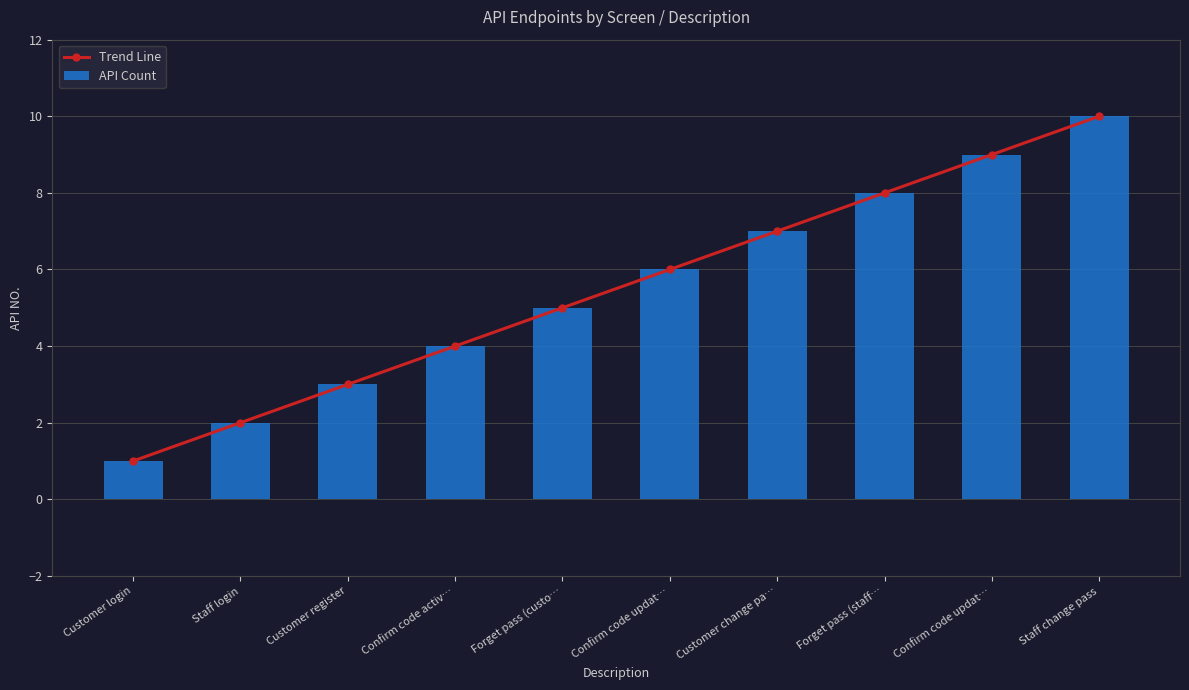

What is the total value across all series at Confirm code activ…?

8